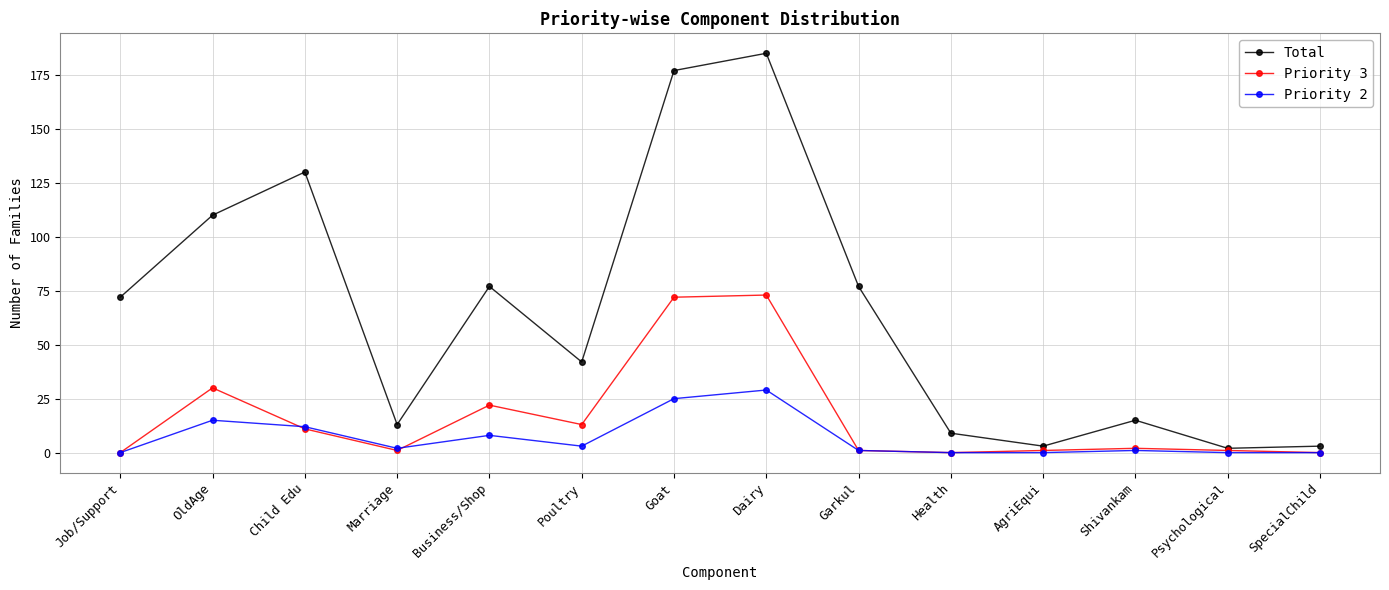

How many series are shown in this chart?

3